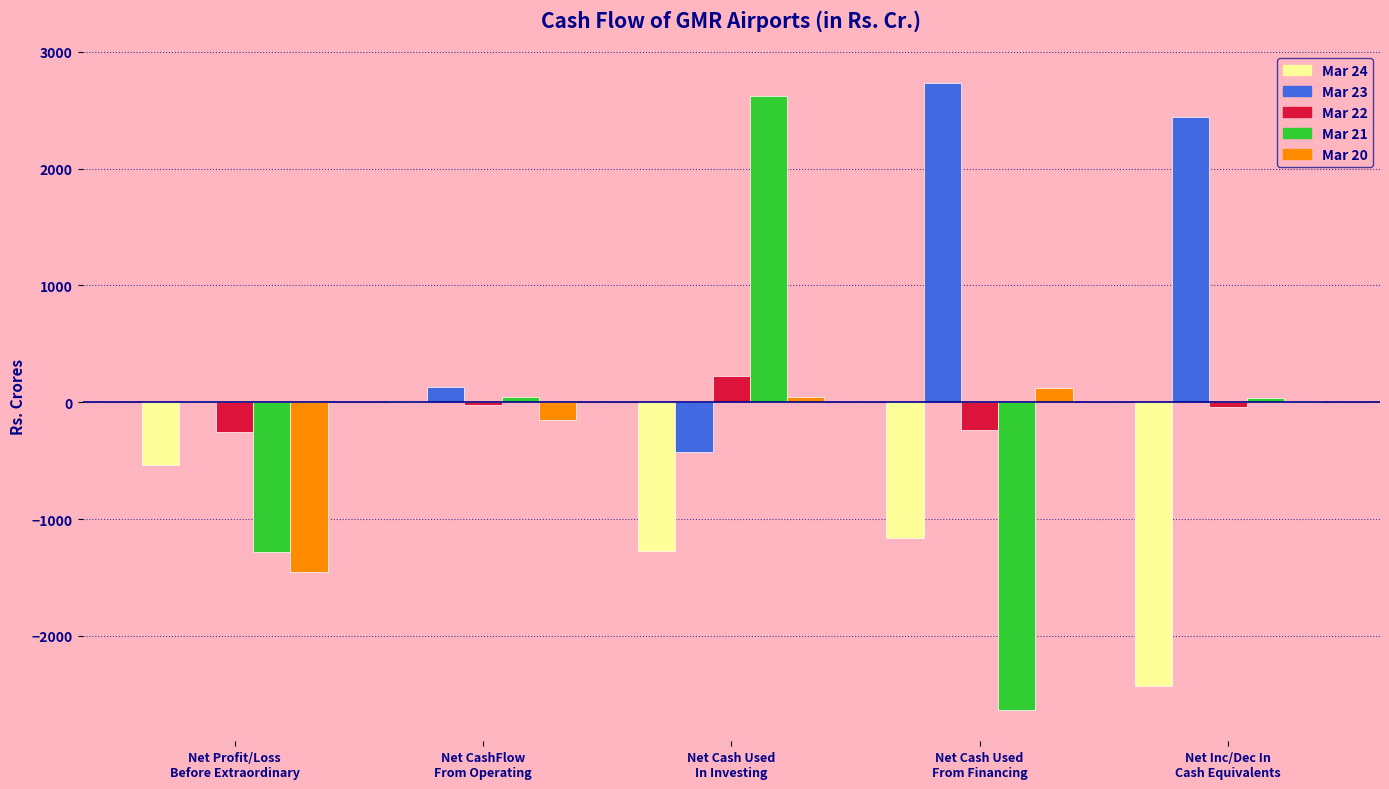

What is the sum of all Mar 21 values?

-1217.5